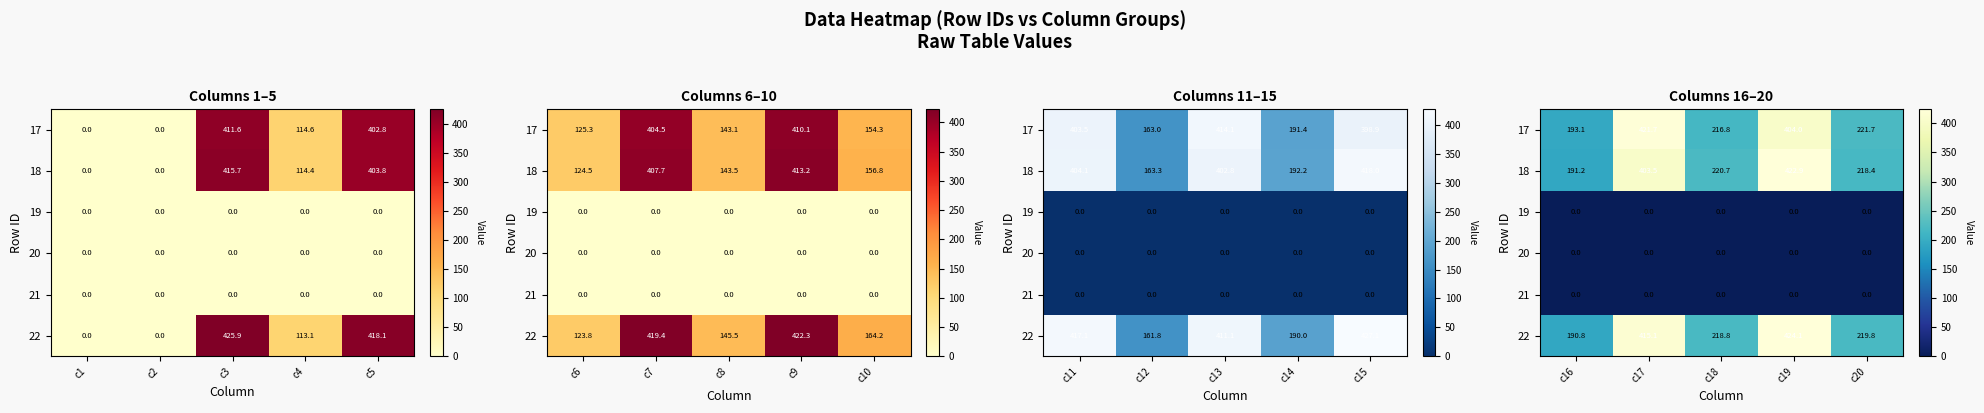

Is the value of 19 at c20 greater than the value of 17 at c18?

No